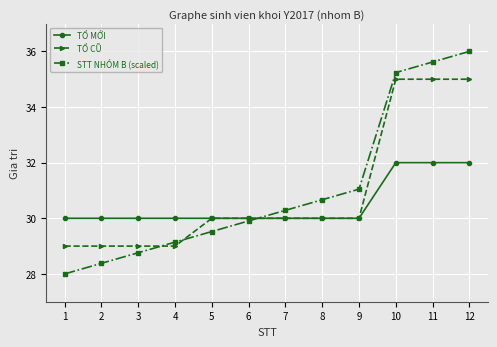

Is this an area chart (filled region under the line)?

No